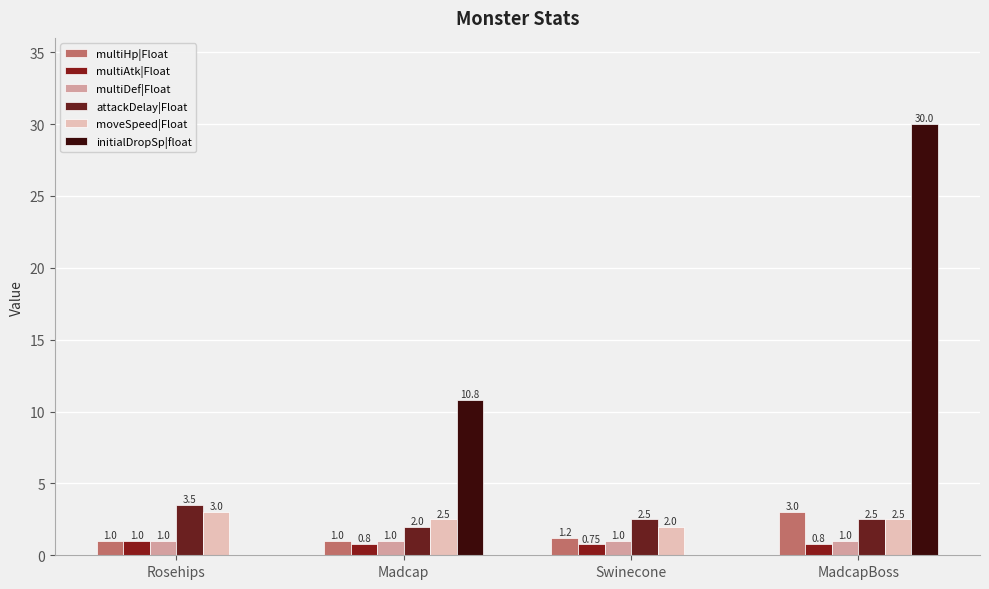

At which label does initialDropSp|float first exceed 10?

Madcap